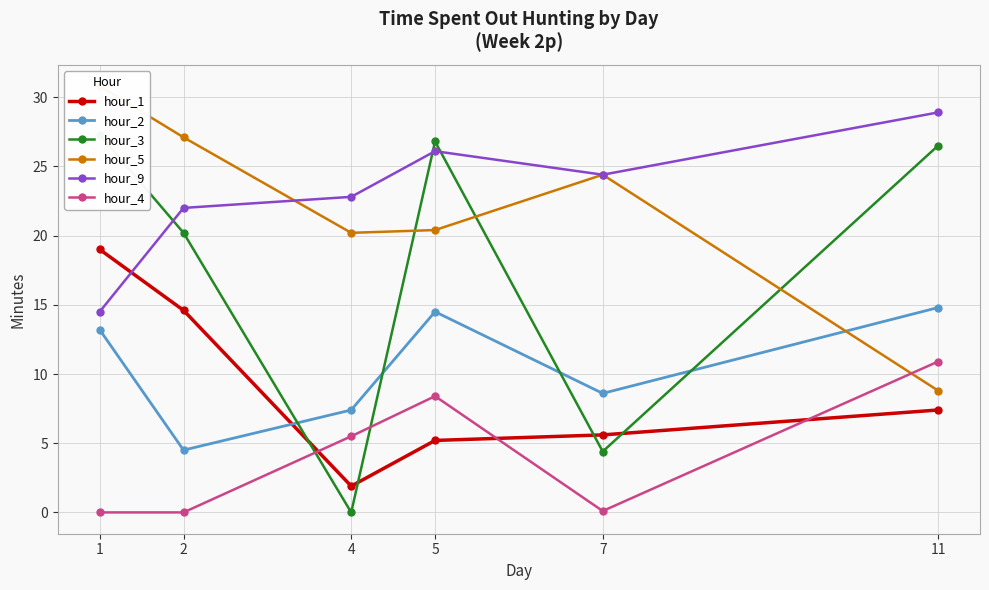

Which series has the largest total across all categories?

hour_9